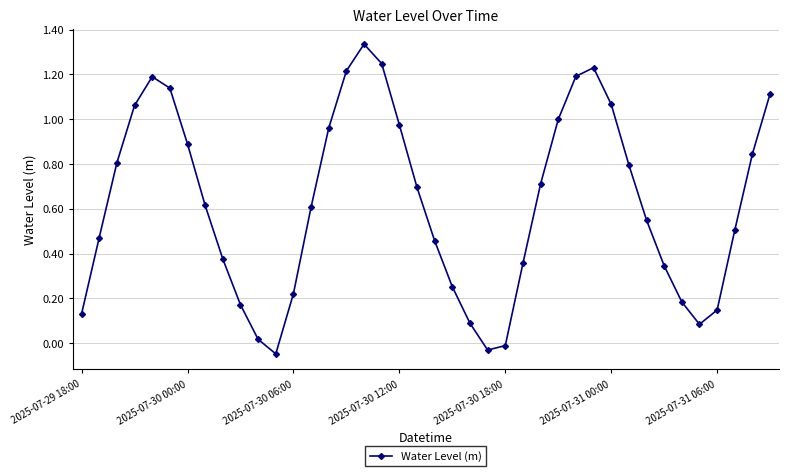

How many points are lower than both their immediate neighbors (excluding endpoints)?

3